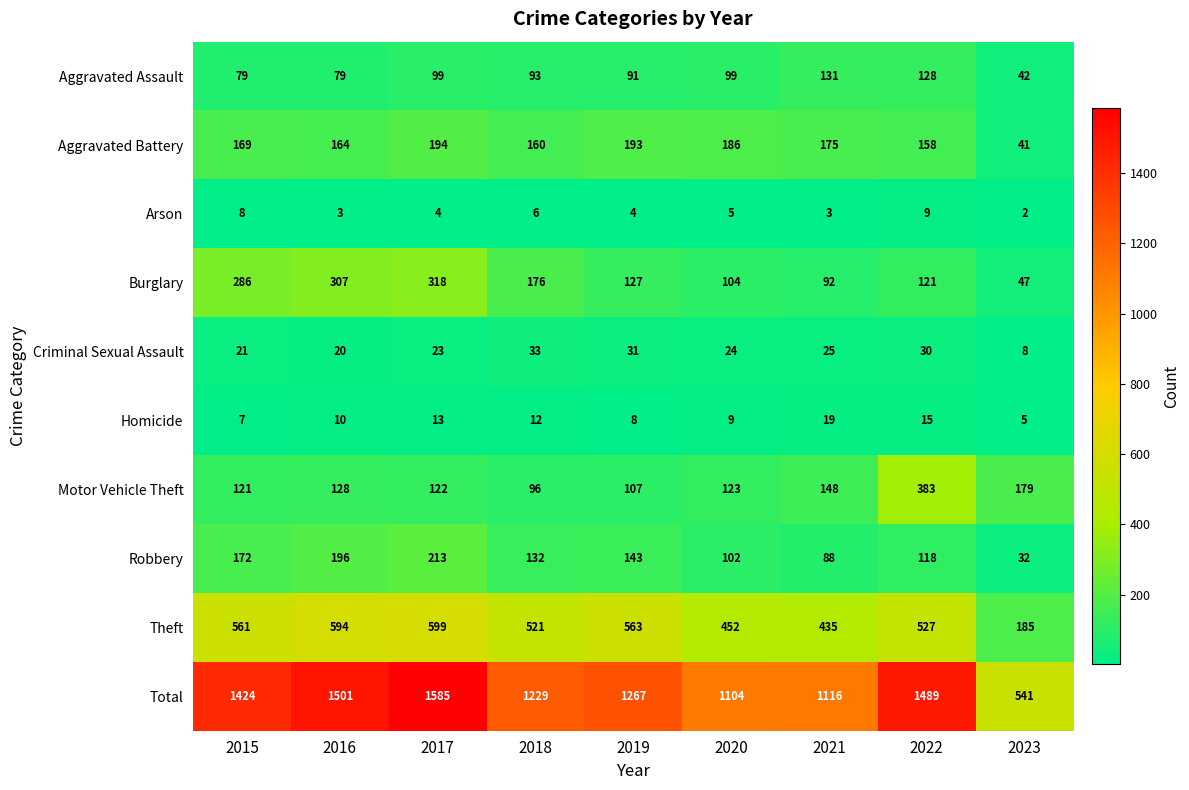

How many data points does each series have?

9